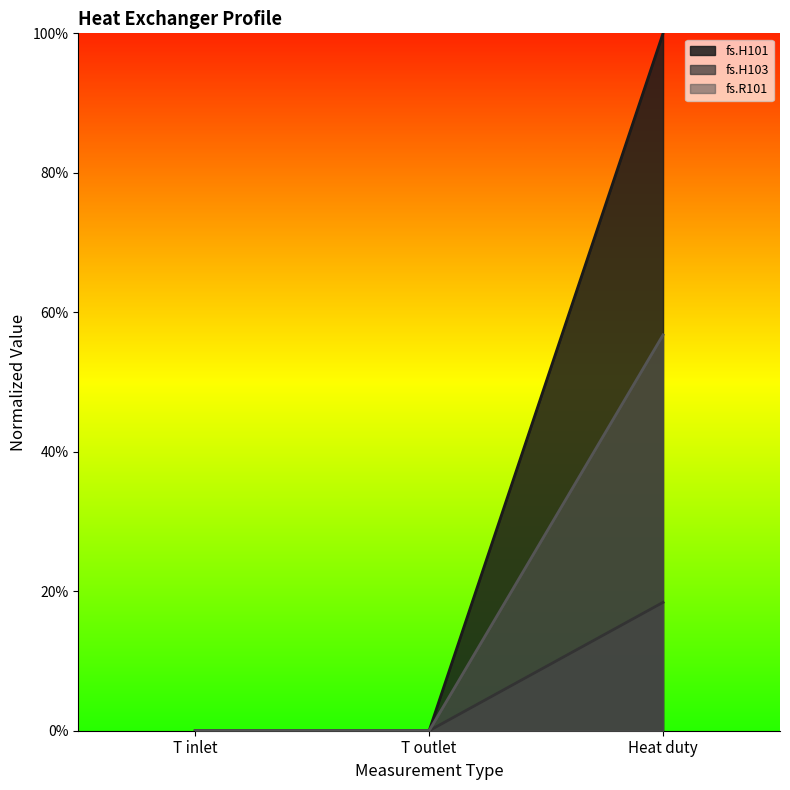

Rank the series at T outlet from highest to lowest value.

fs.H101, fs.R101, fs.H103